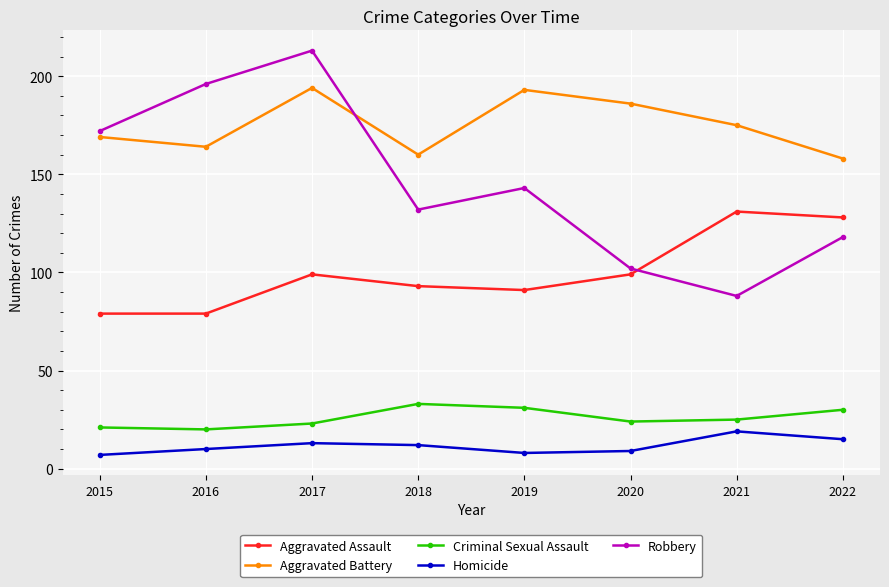

Between 2018 and 2022, which series saw the biggest shift?

Aggravated Assault